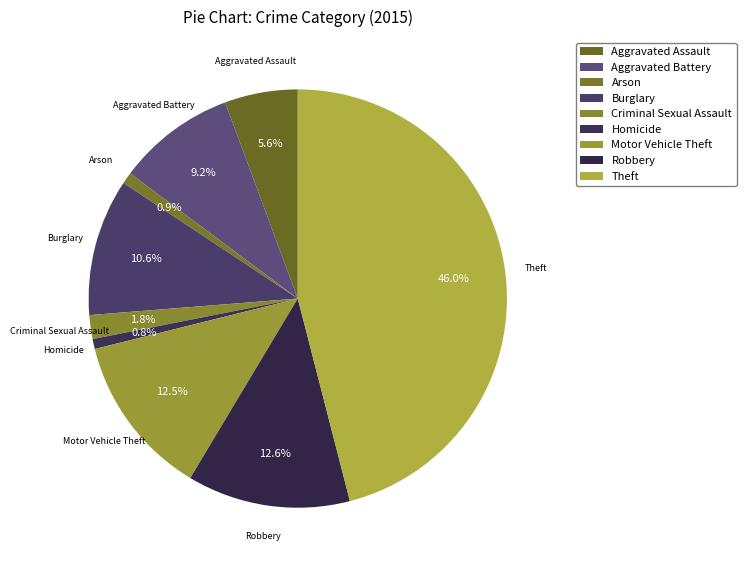

What is the change in value from Aggravated Assault to Motor Vehicle Theft?

+116